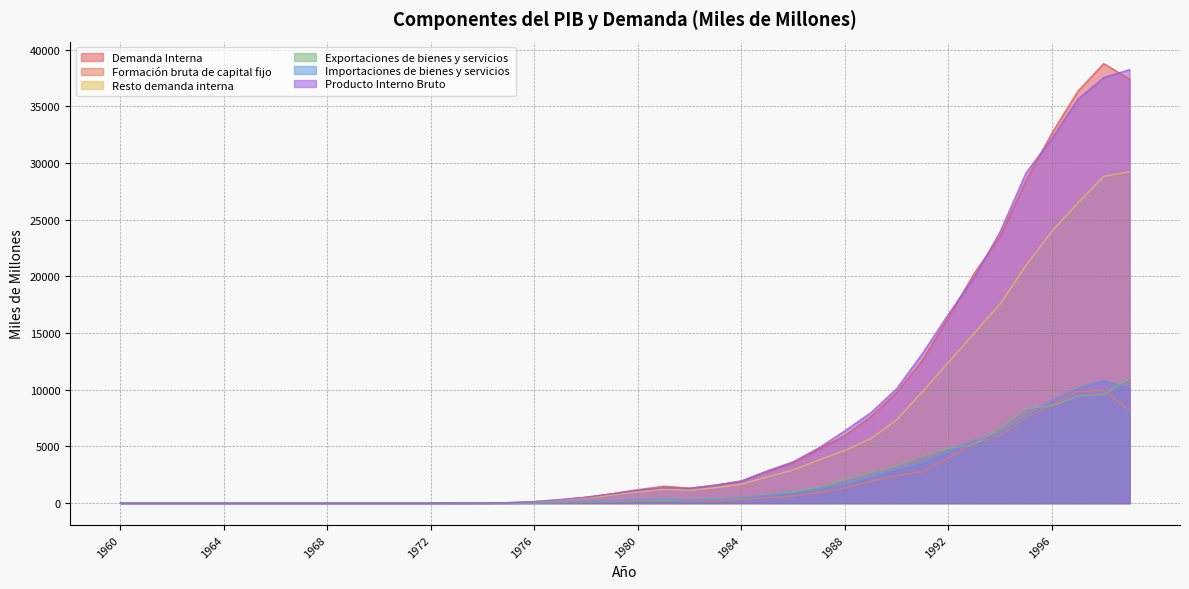

True or false: Formación bruta de capital fijo and Importaciones de bienes y servicios intersect in this chart.

False